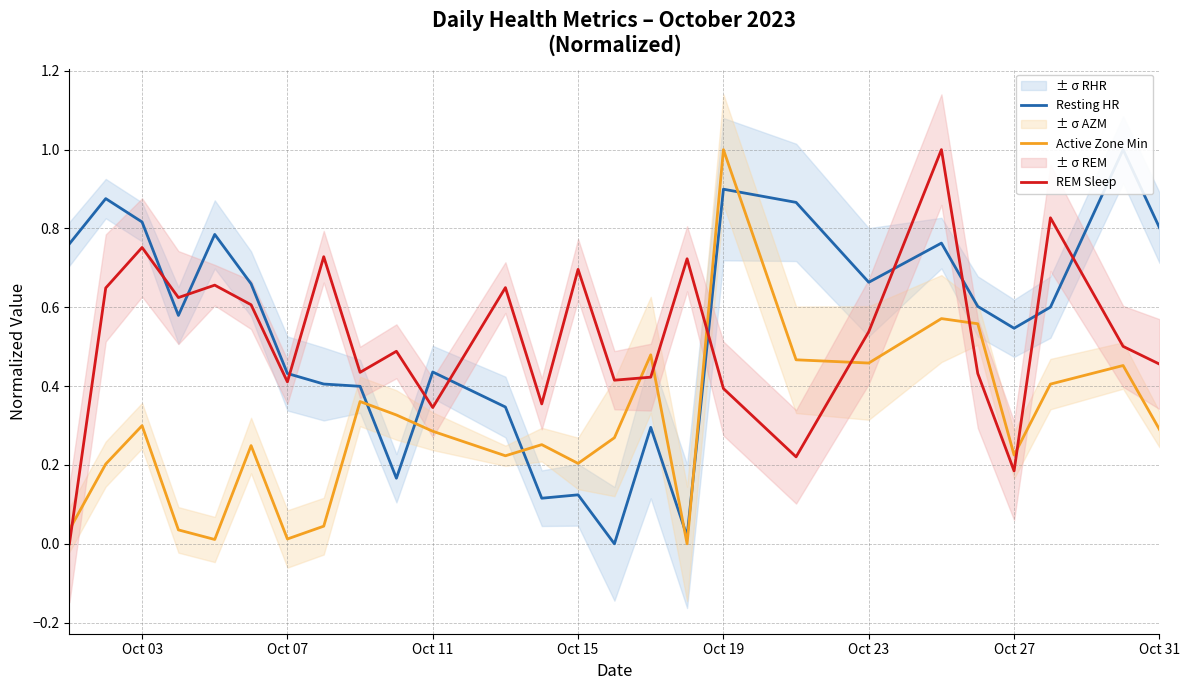

At which label does Active Zone Min reach its peak?

Oct 19